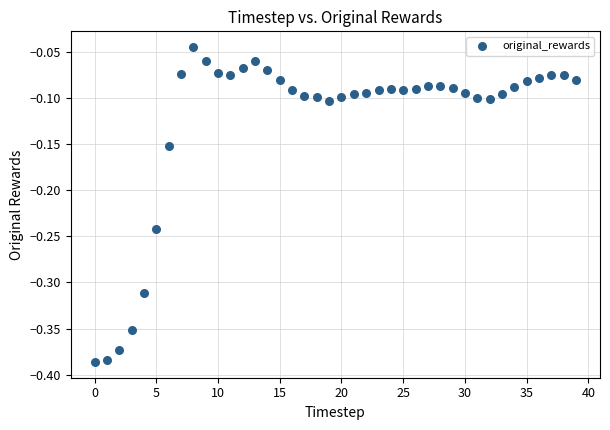

What is the range of Y values (max minus min)?

0.3